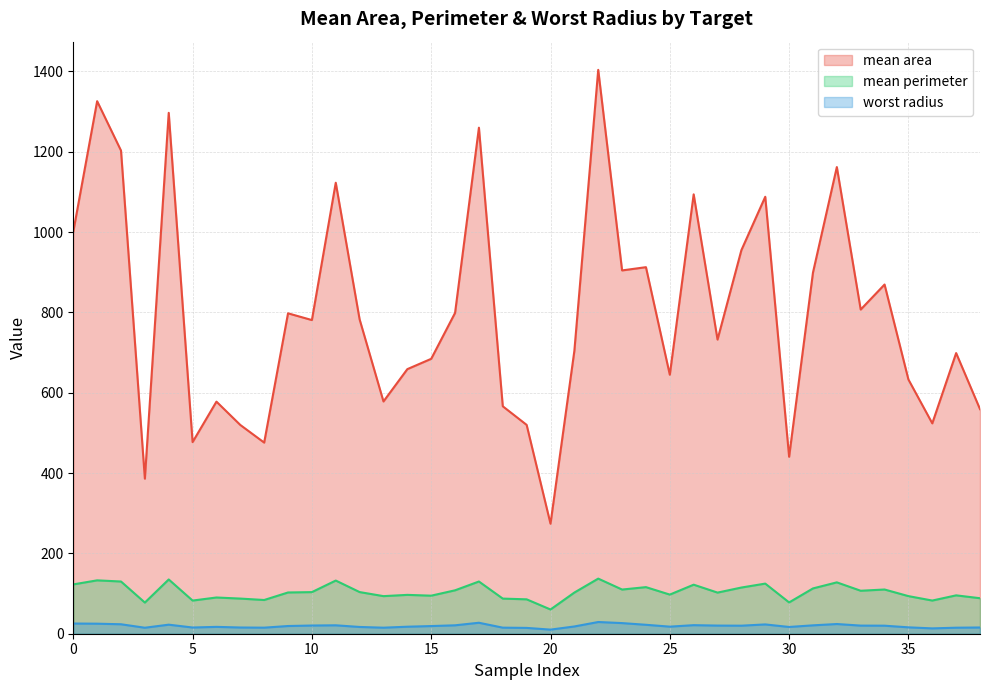

The mean area series shows 150.1 at 0. True or false?

False